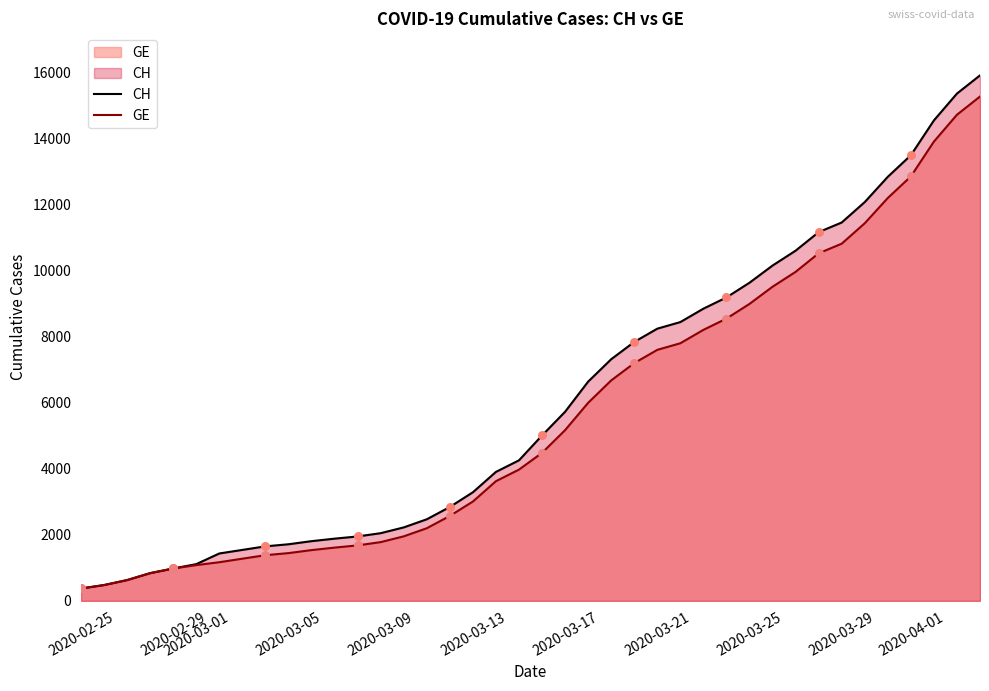

What are all the series names shown in the legend?

CH, GE